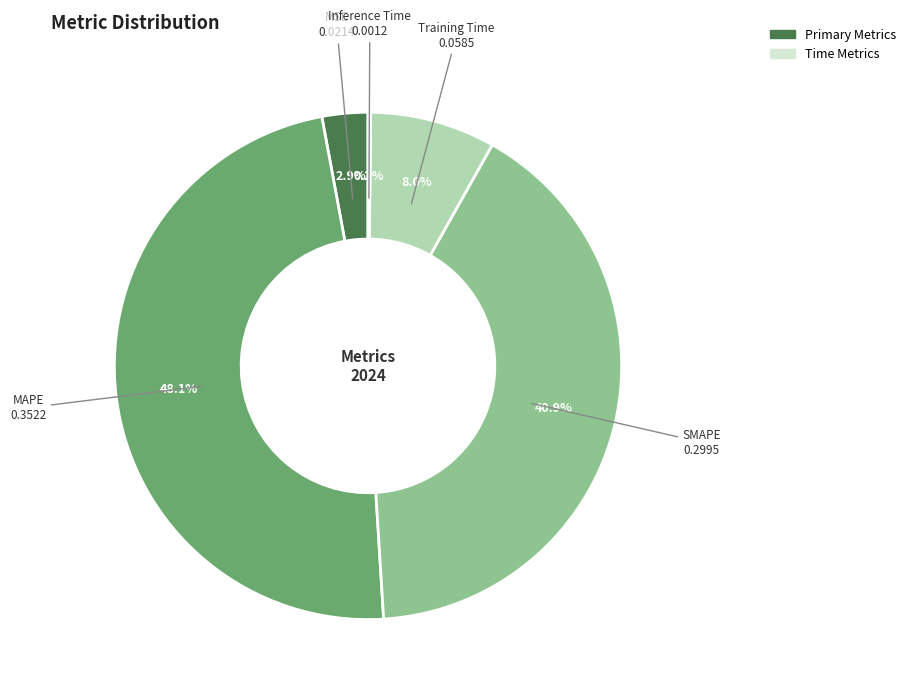

Is there a majority slice in this chart?

No